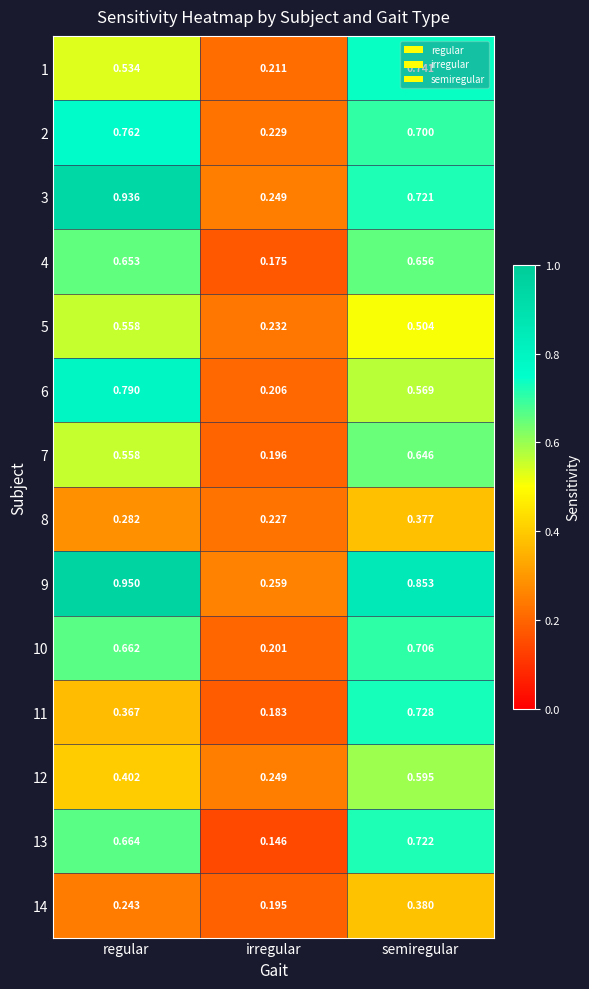

List the labels in order of 3 value, smallest first.

irregular, semiregular, regular